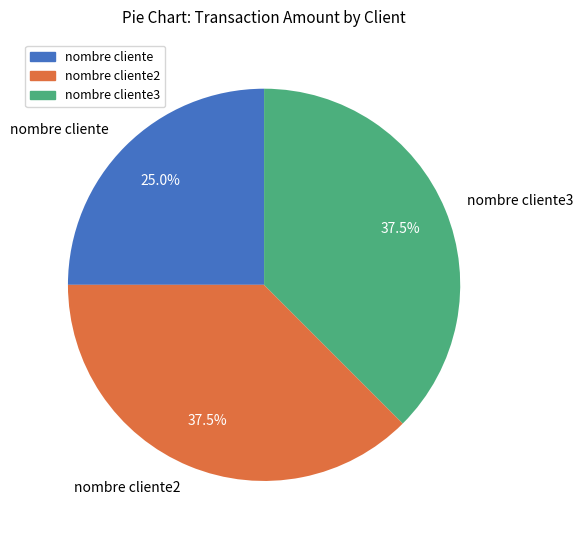

What is the smallest slice in the pie chart?

nombre cliente